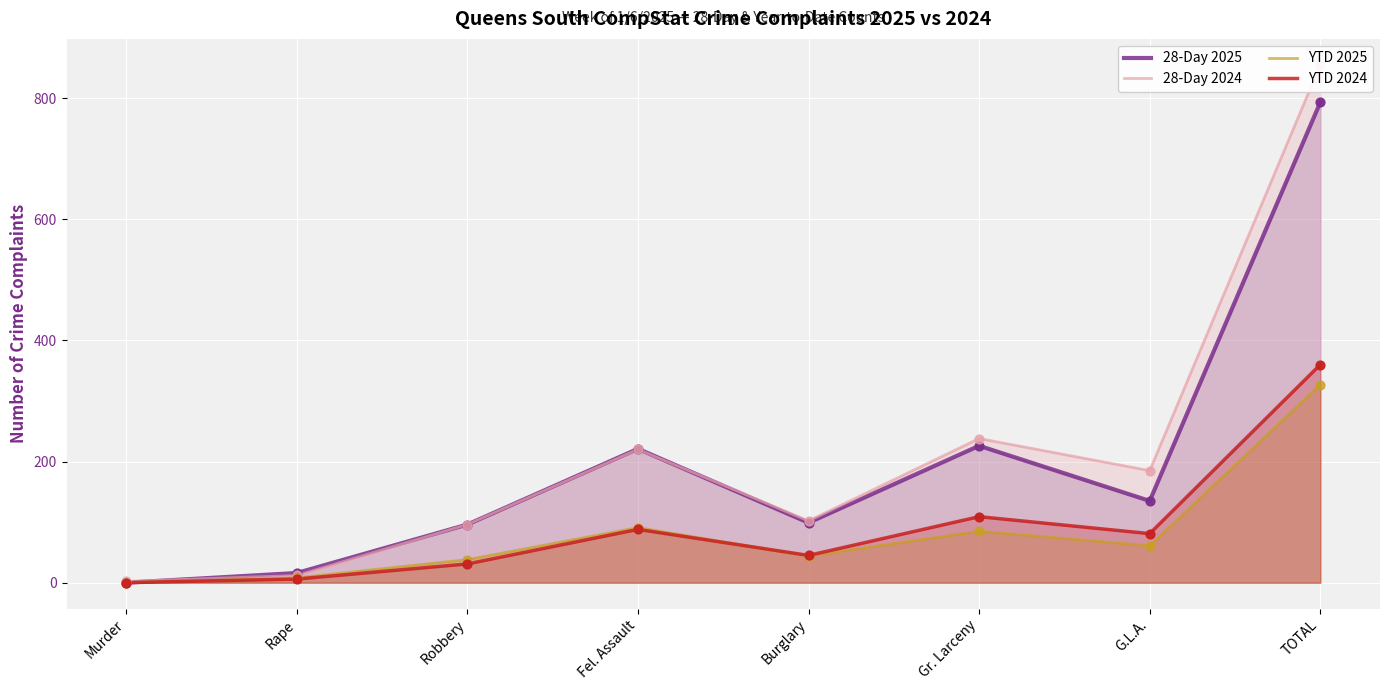

At which category is the sum across all series the highest?

TOTAL